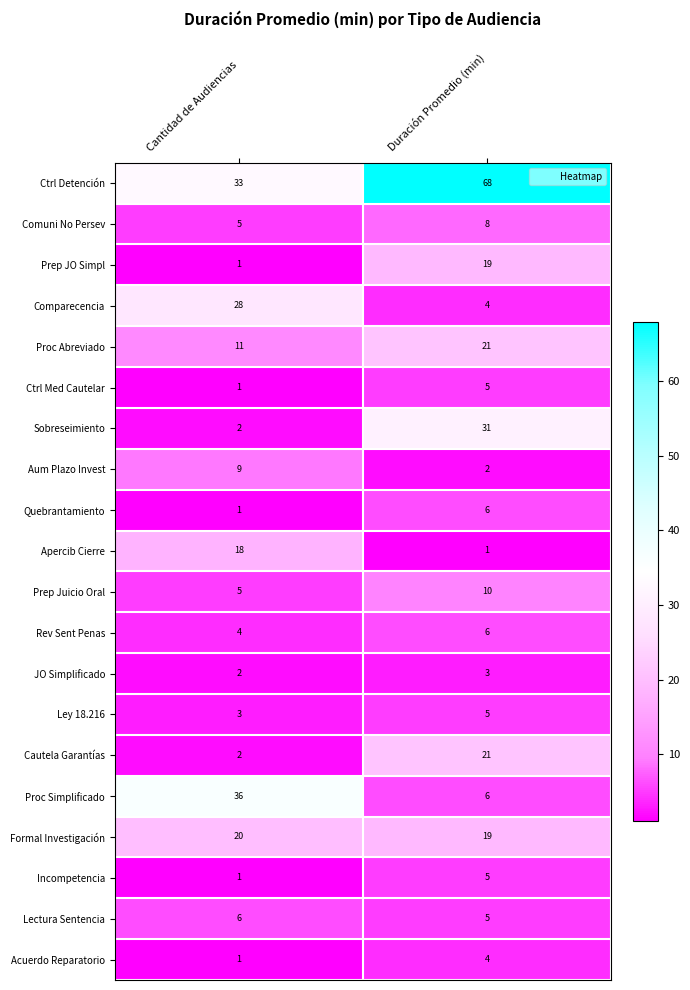

What is the total value across all series at Cantidad de Audiencias?

189